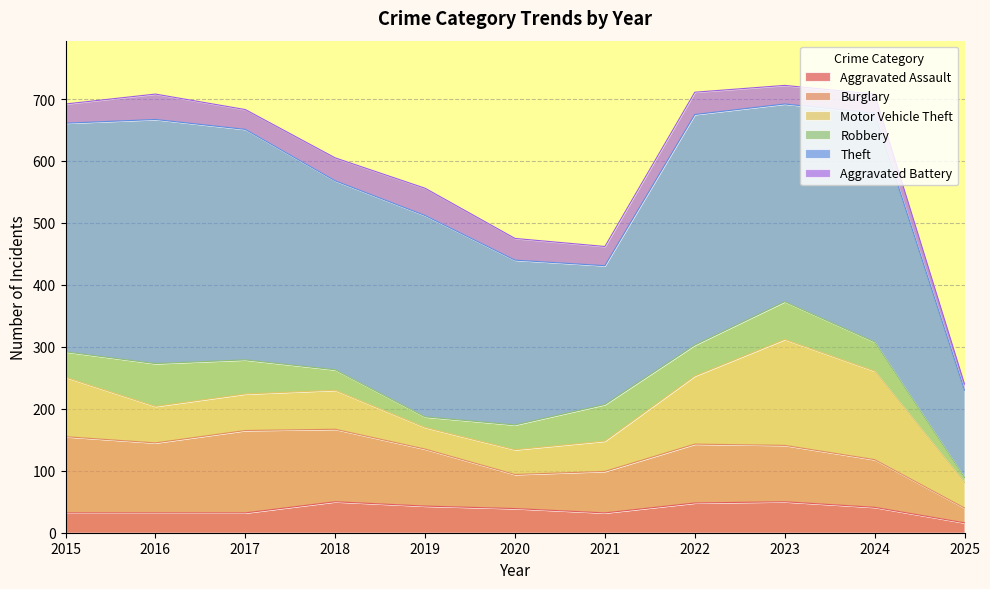

What are all the series names shown in the legend?

Aggravated Assault, Burglary, Motor Vehicle Theft, Robbery, Theft, Aggravated Battery